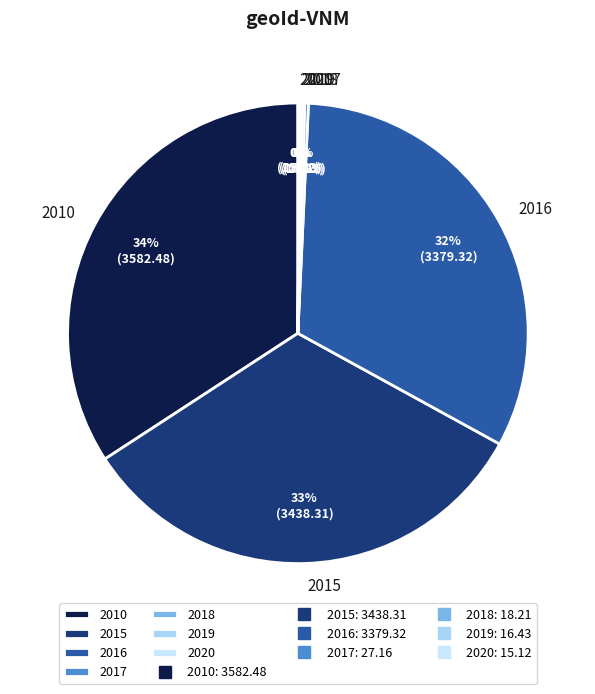

Which category has the biggest portion of the pie?

2010